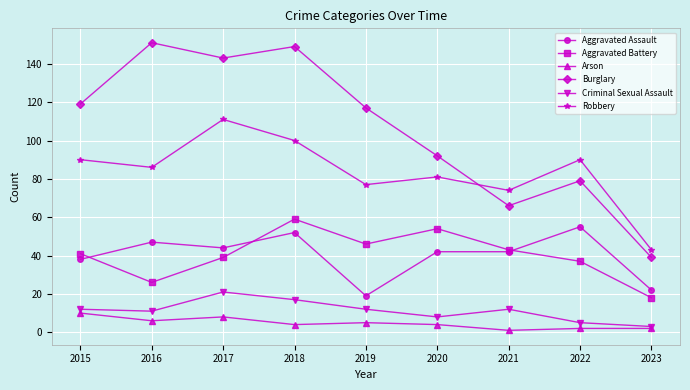

How many distinct data groups are displayed?

6